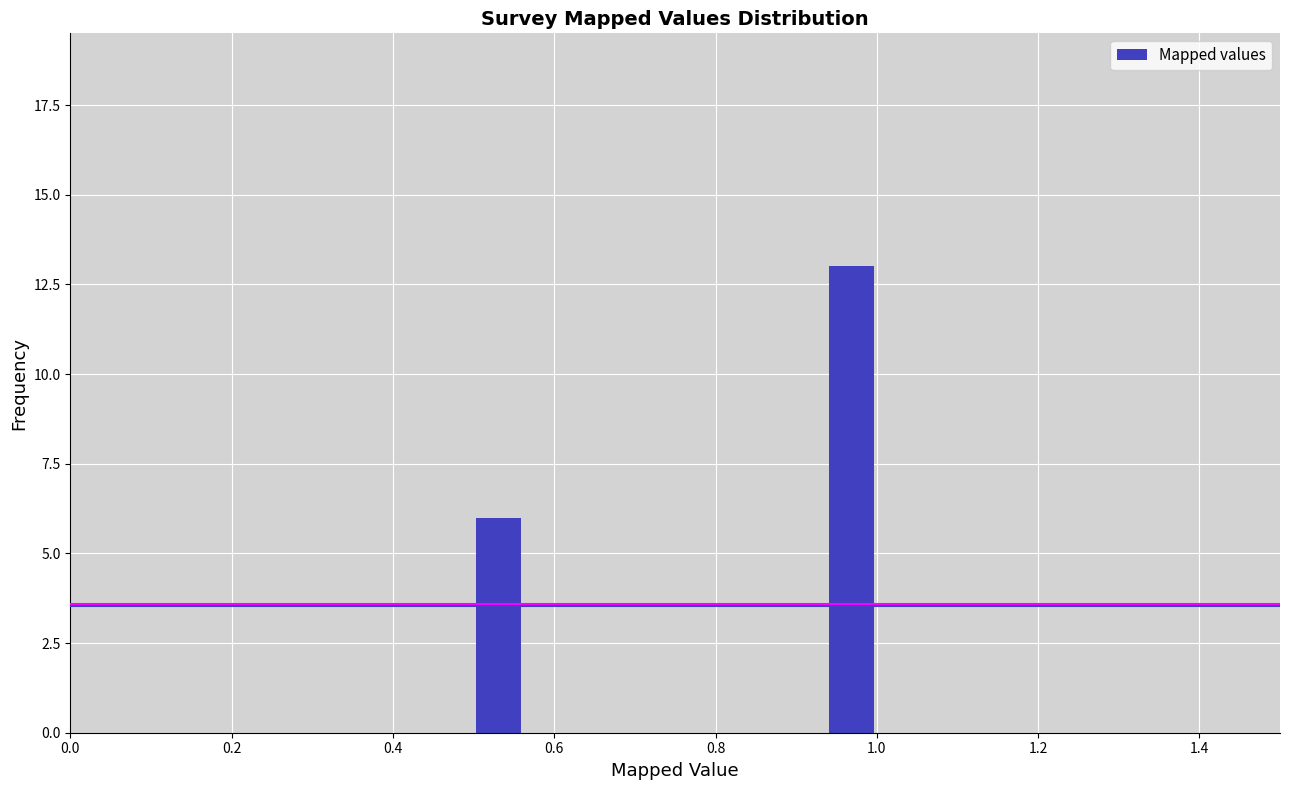

Read against the x-axis, roughly where is the centre of the tallest bar?

0.96